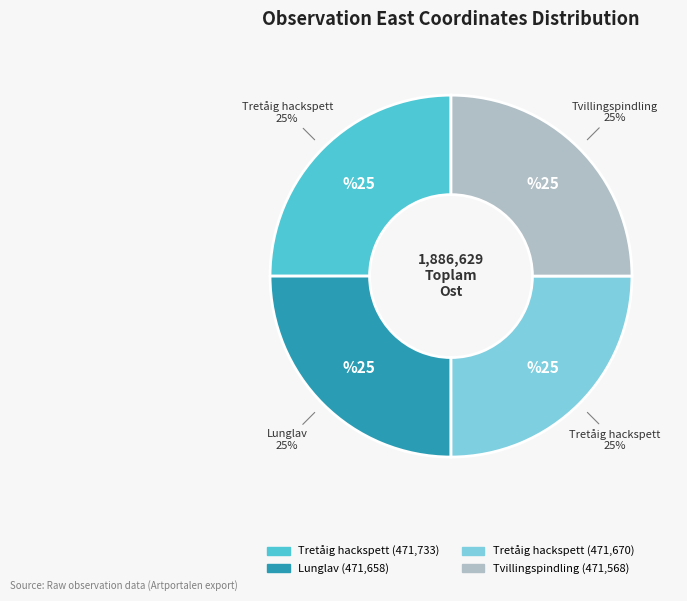

To the nearest percent, what is the average slice percentage?

25%